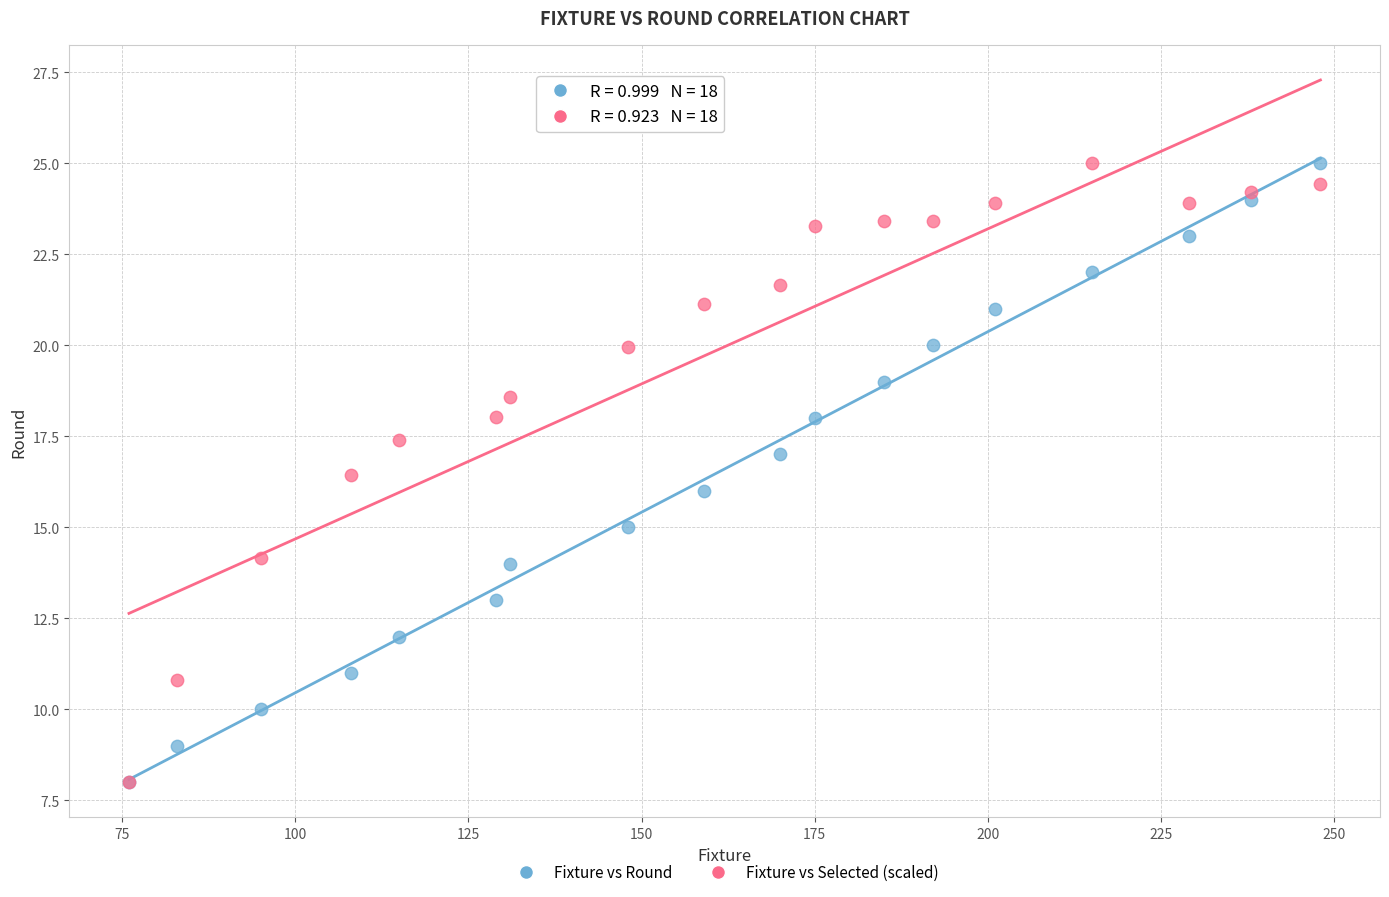

What are all the series names shown in the legend?

Fixture vs Round, Fixture vs Selected (scaled)